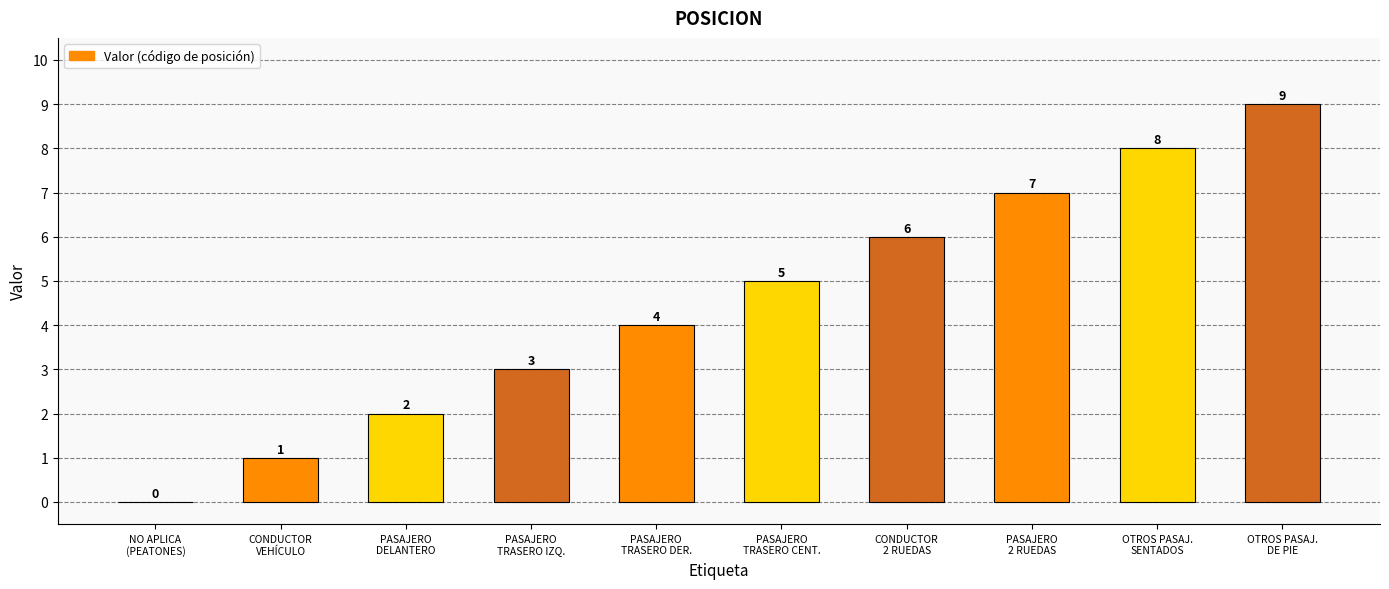

How many values are between 2 and 7?

6